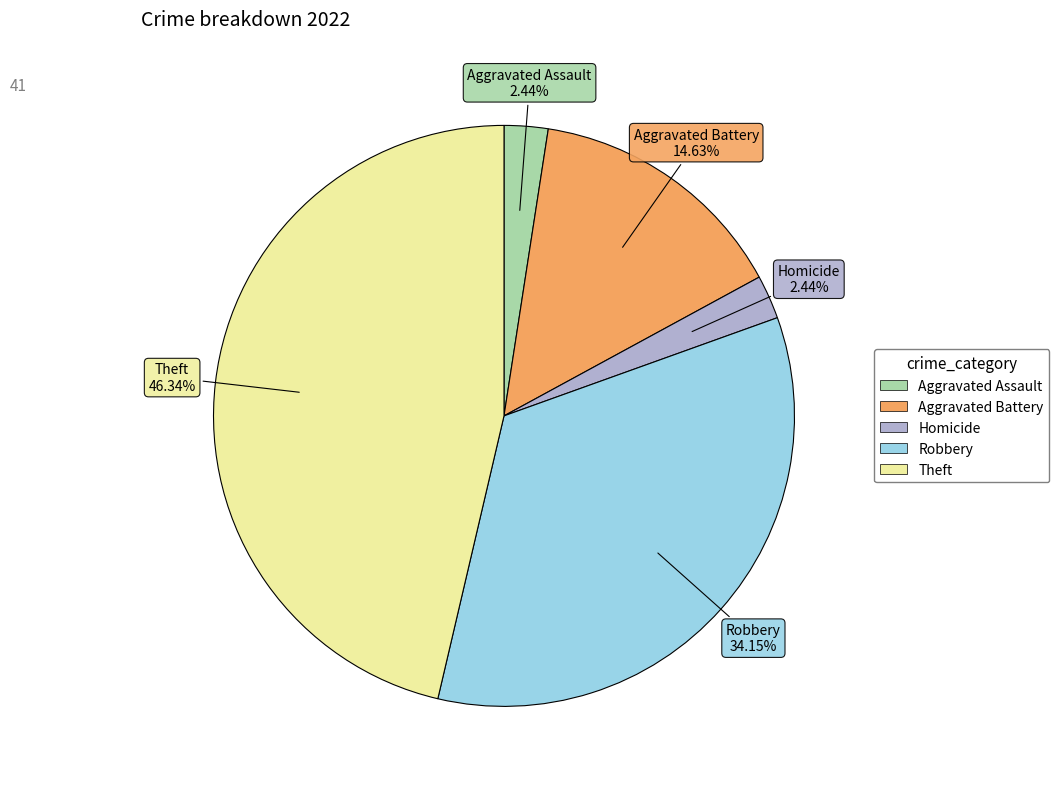

Is there a majority slice in this chart?

No